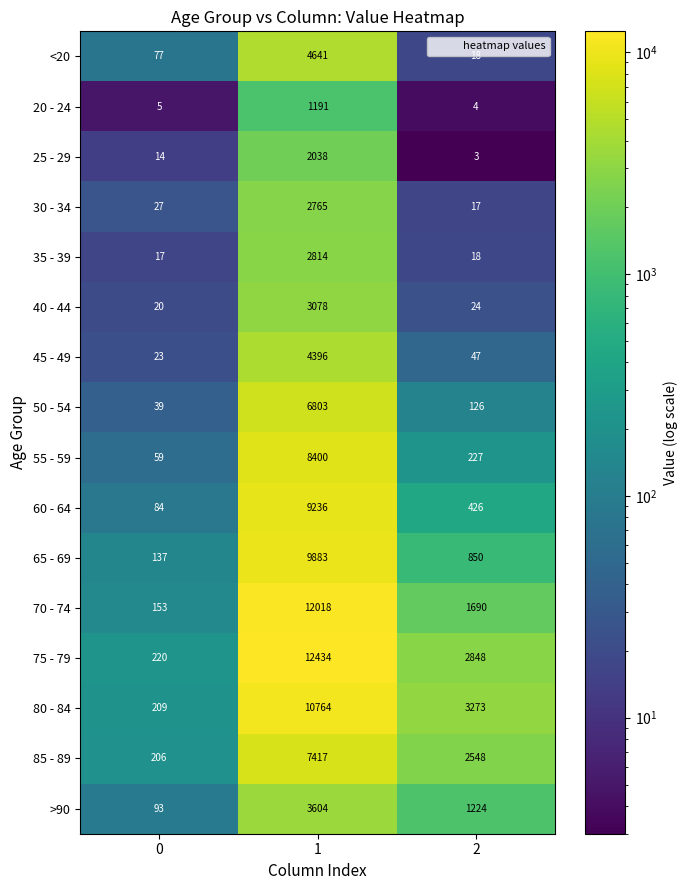

What is the average value of the 65 - 69 series?

3623